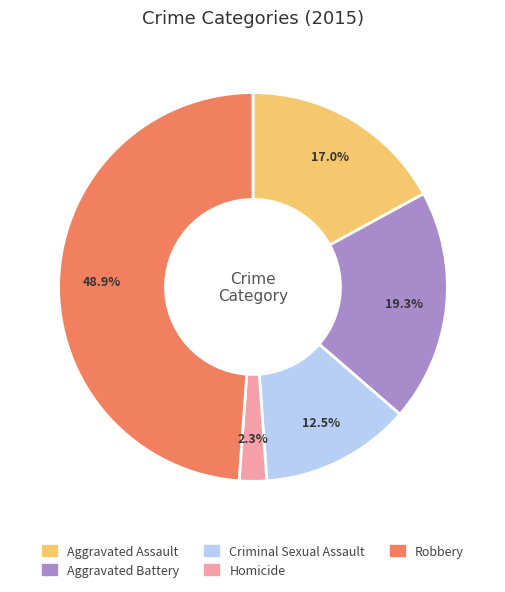

What portion of the pie excludes Criminal Sexual Assault?

87.5%